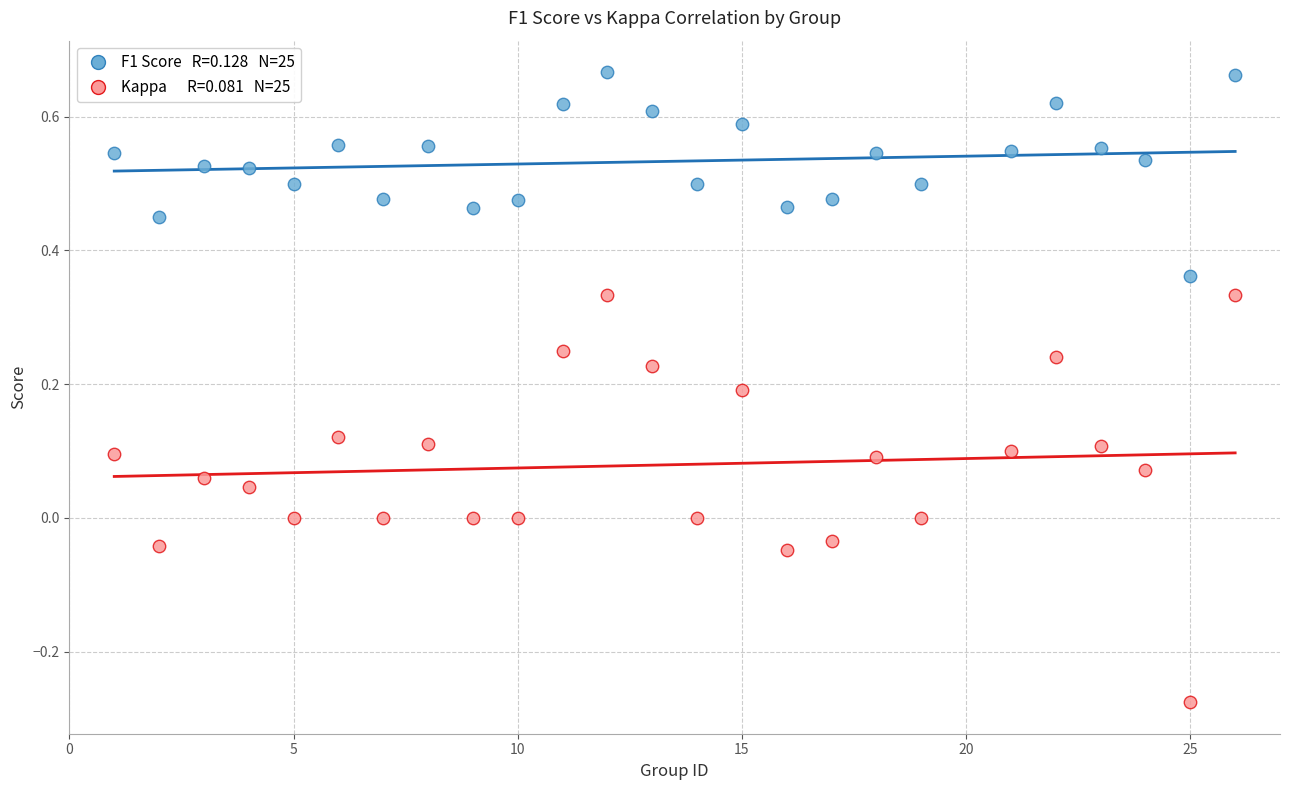

Across all data points, what is the range of Y values (max minus min)?

0.9